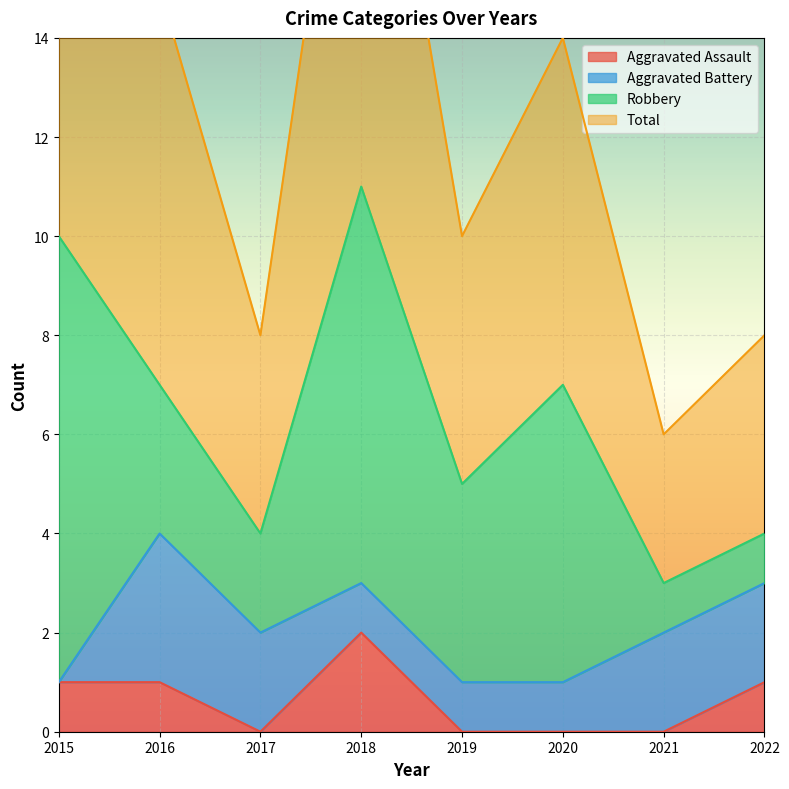

The value of Aggravated Assault at 2022 is 1. True or false?

True